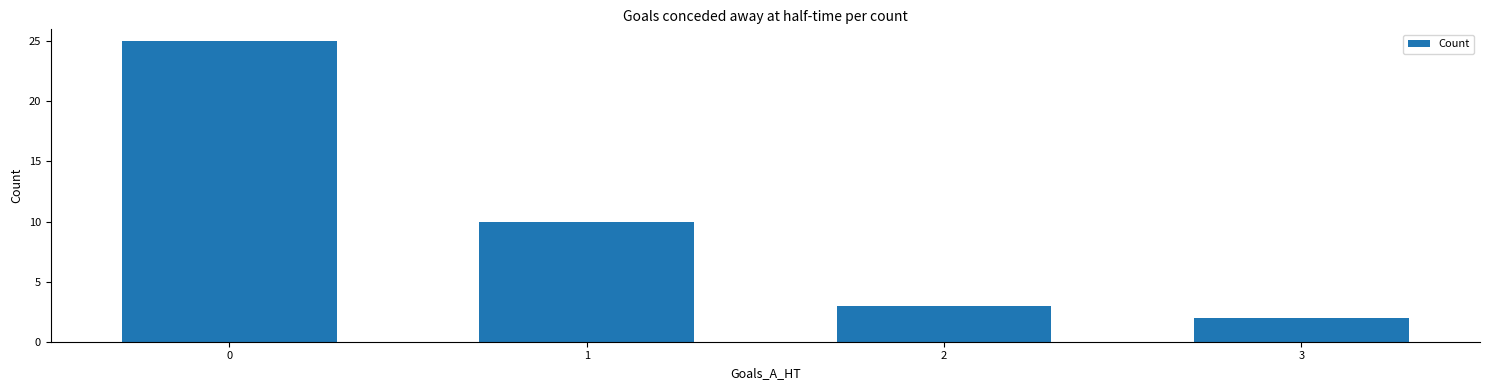

What is the greatest value displayed?

25